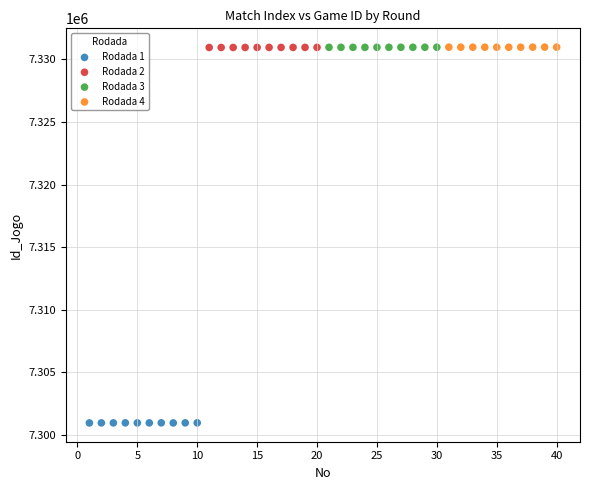

Which series contains the lowest Y value?

Rodada 1